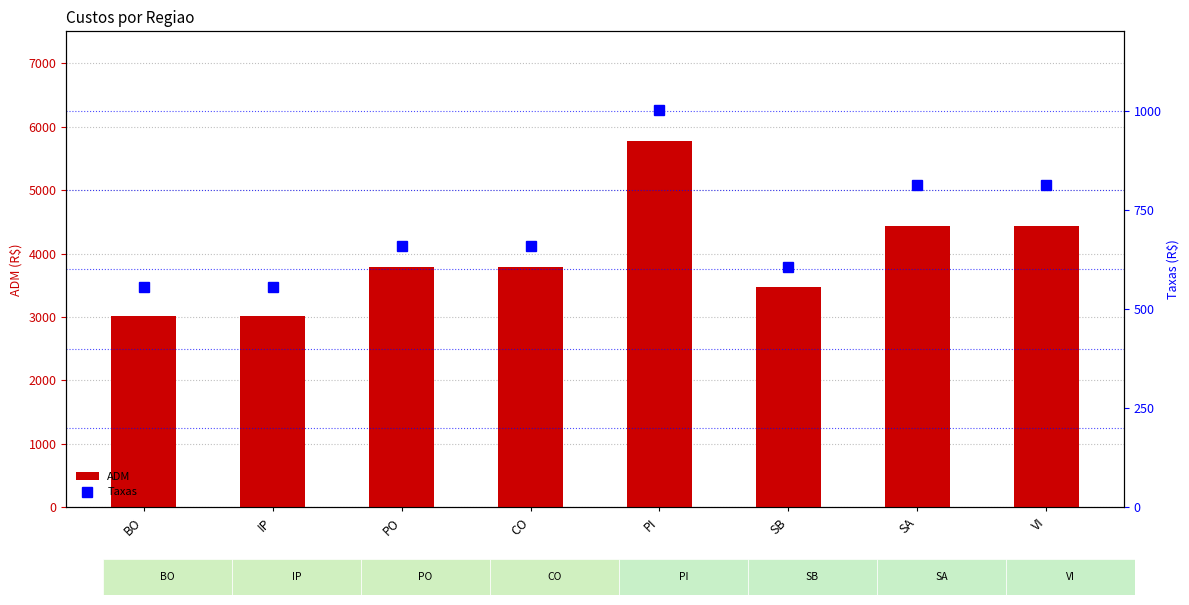

True or false: Taxas has a value of 658.4 at PO.

True